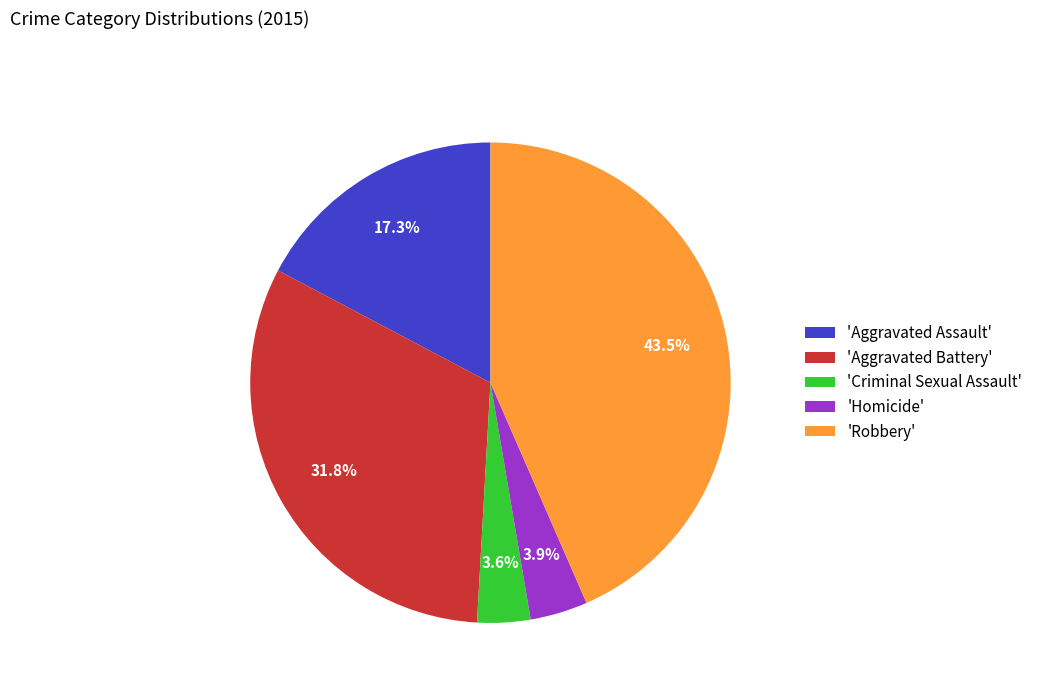

What is the ratio of the value at 'Aggravated Assault' to the value at 'Criminal Sexual Assault'?

4.8